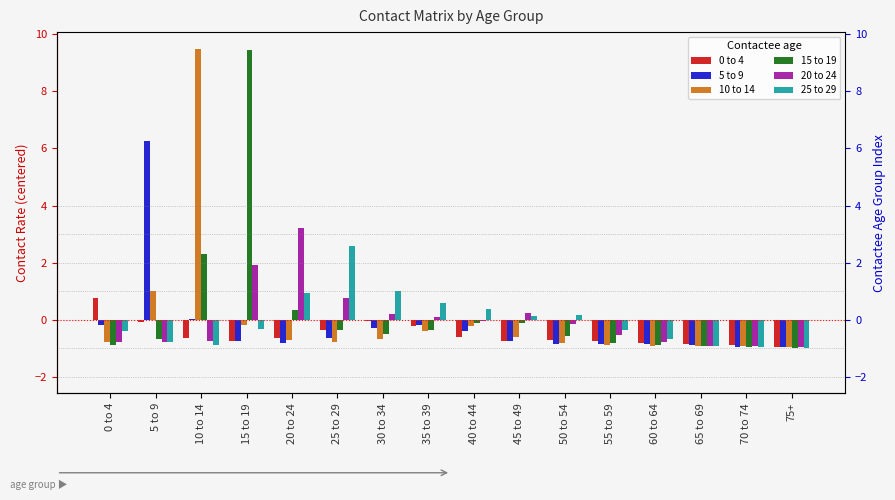

At which label does 0 to 4 reach its minimum?

75+